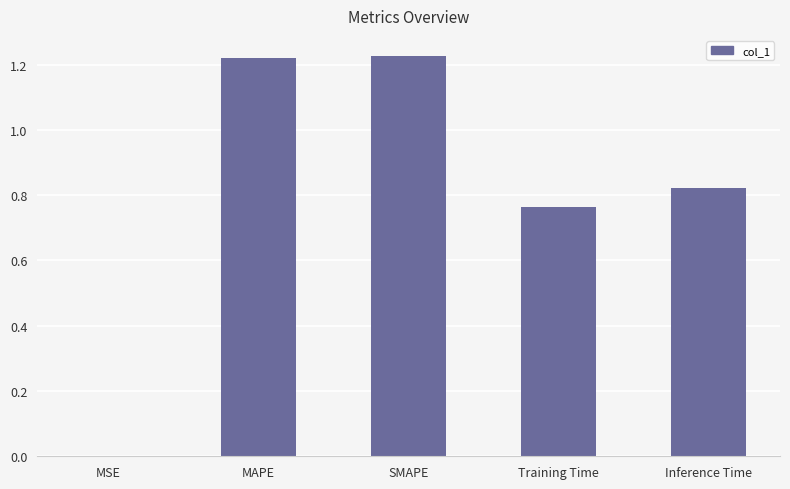

True or false: the data shows 1.2 at Training Time.

False